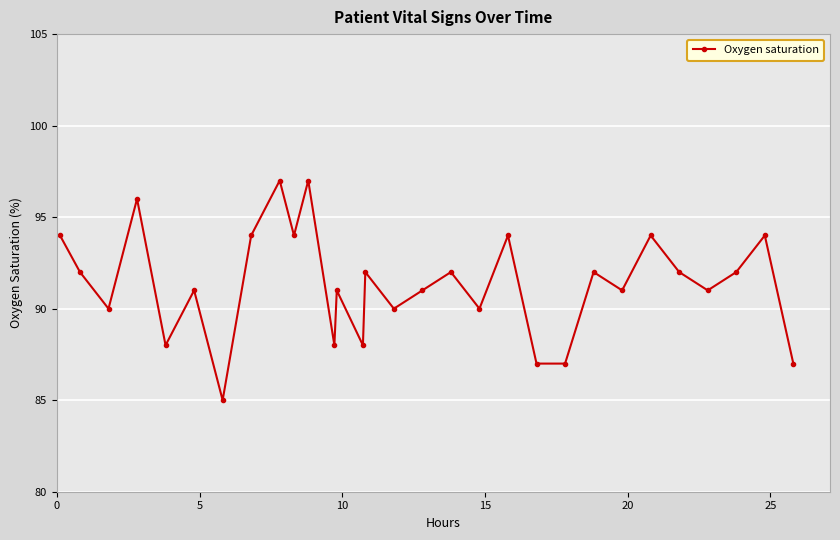

What is the difference between the maximum and second lowest values?

10